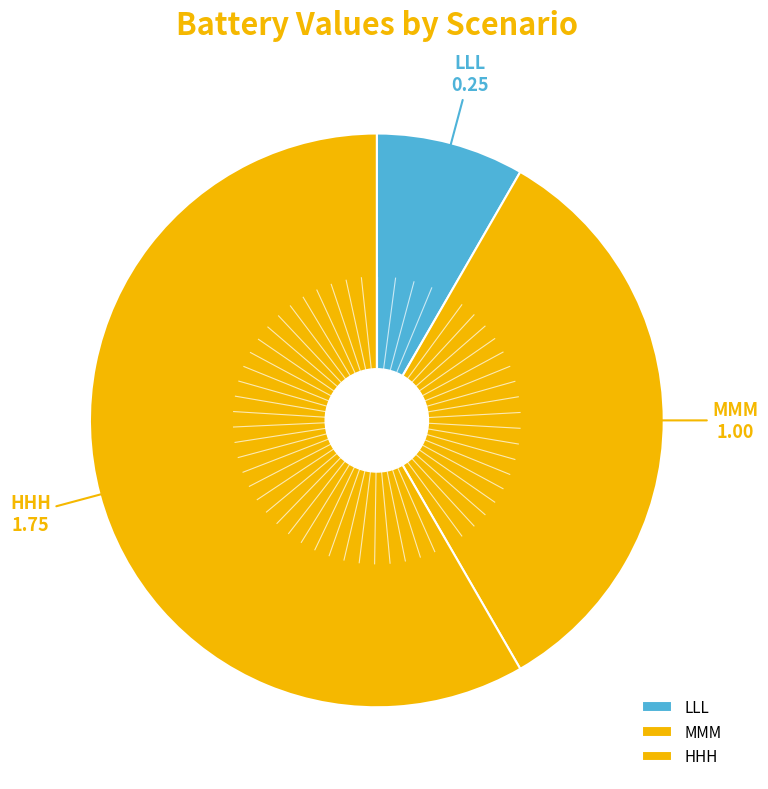

Which slice is the largest?

HHH